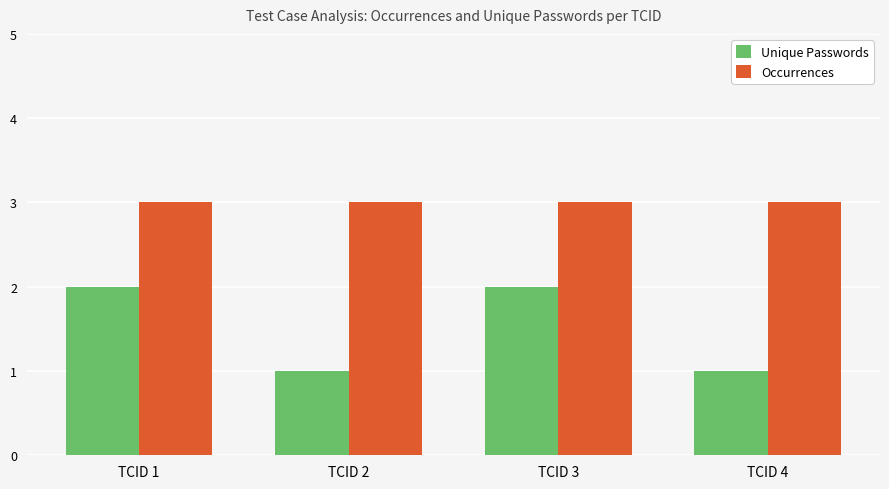

The Occurrences series shows 3 at TCID 4. True or false?

True